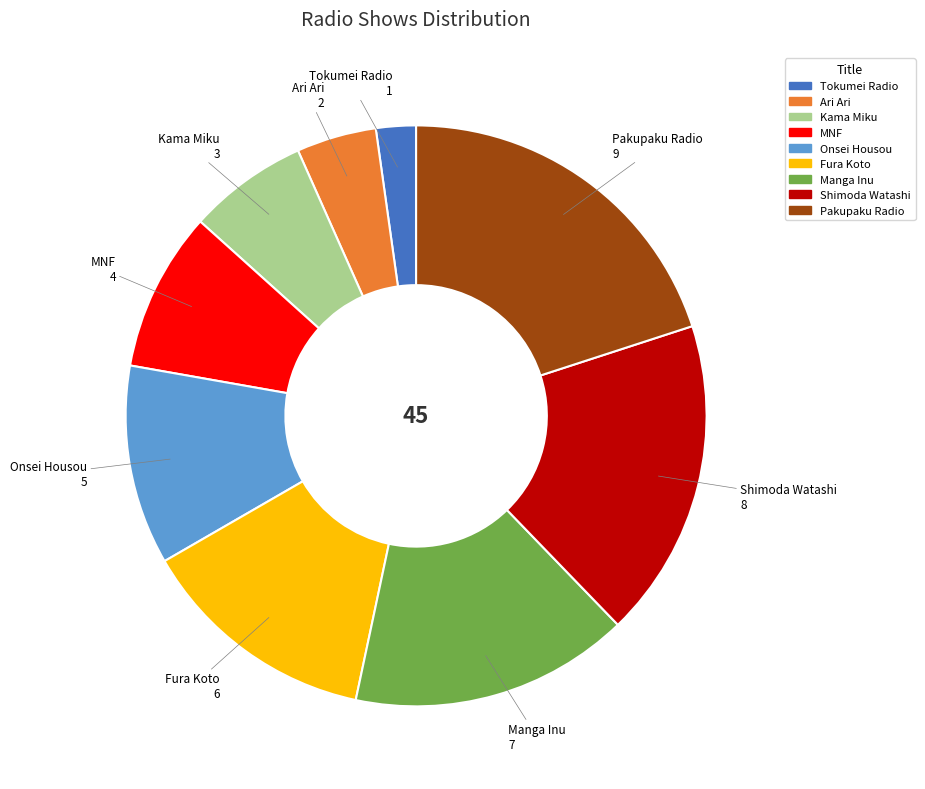

What is the smallest slice in the pie chart?

Tokumei Radio